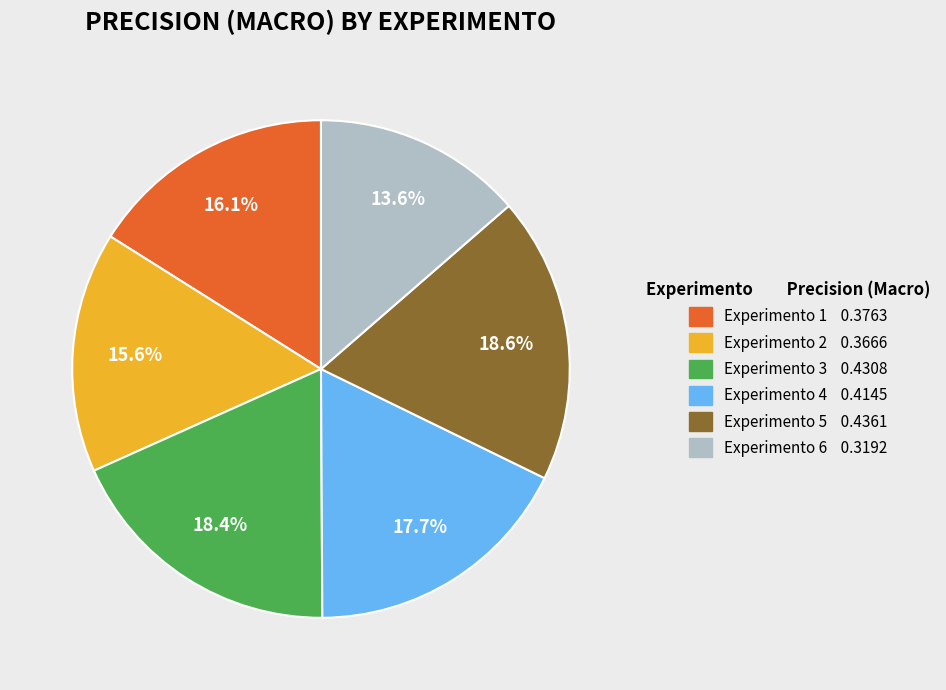

Does Experimento 4 represent more than half of the total?

No